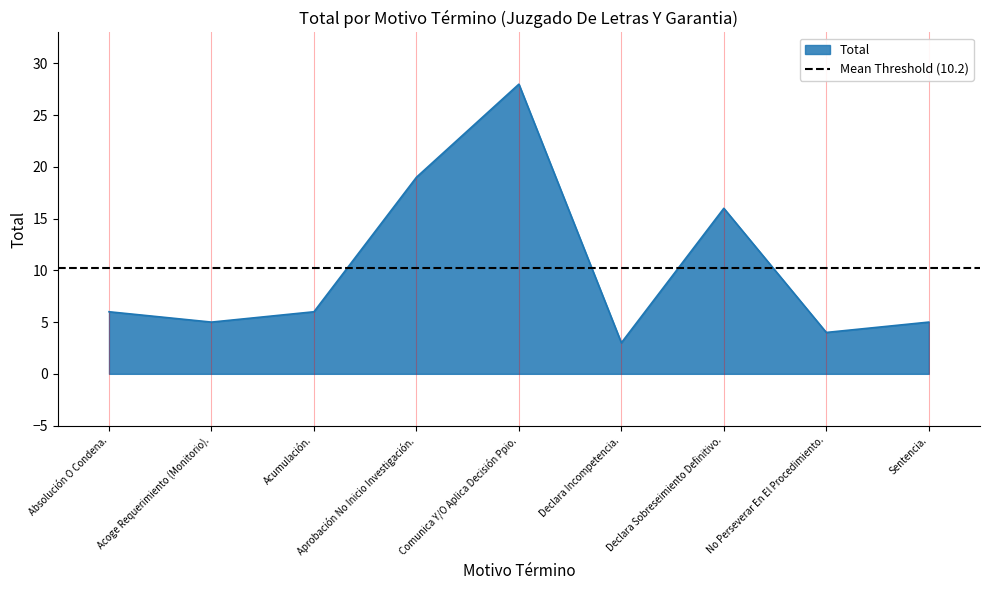

Where is the first local minimum?

Acoge Requerimiento (Monitorio).